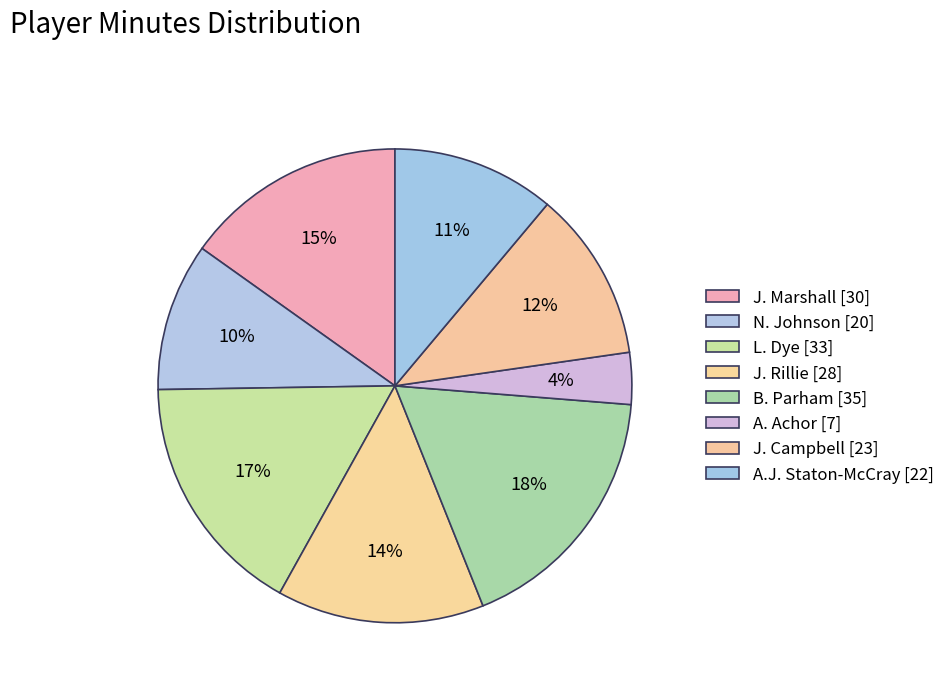

To the nearest percent, what portion does B. Parham represent?

18%